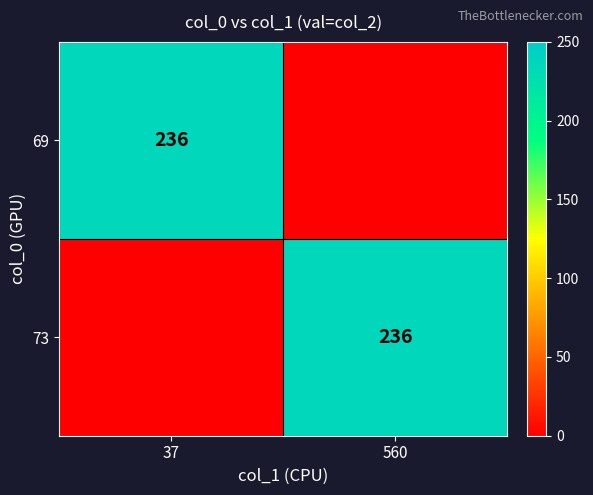

Is it true that 69 equals 236 at 37?

True